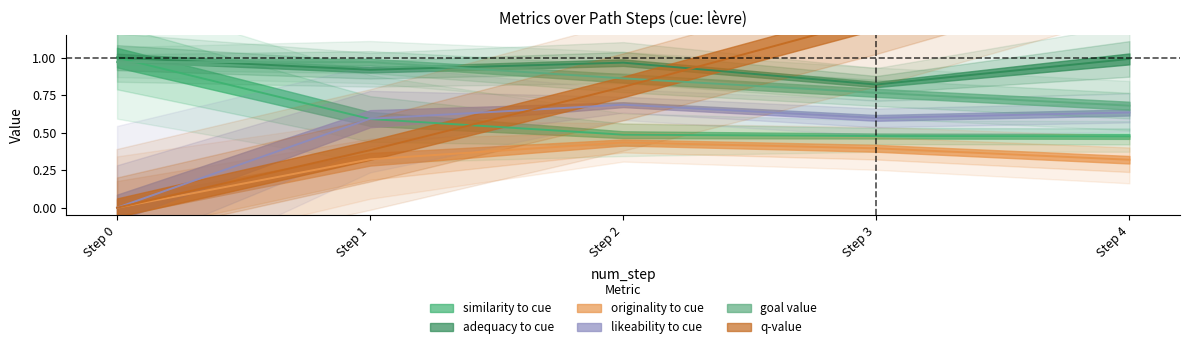

Which category has the highest value in the originality_to_cue series?

Step 2